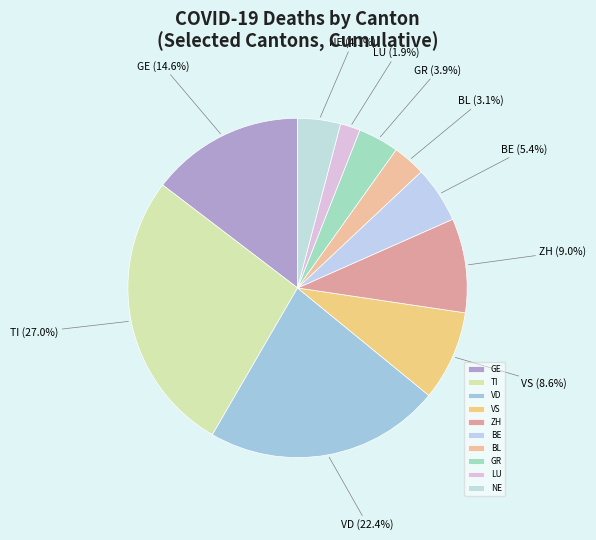

How many slices are in this pie chart?

10